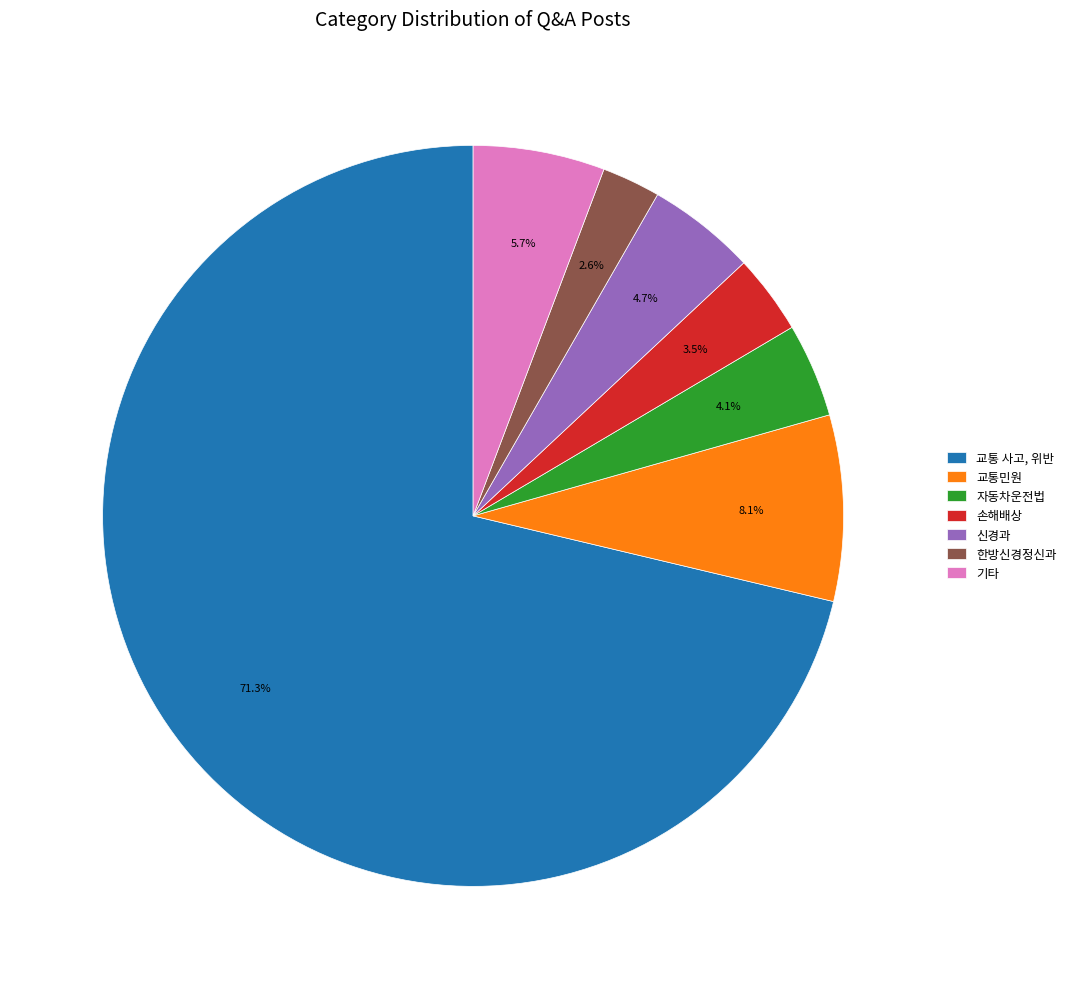

Count the number of slices in the pie.

7